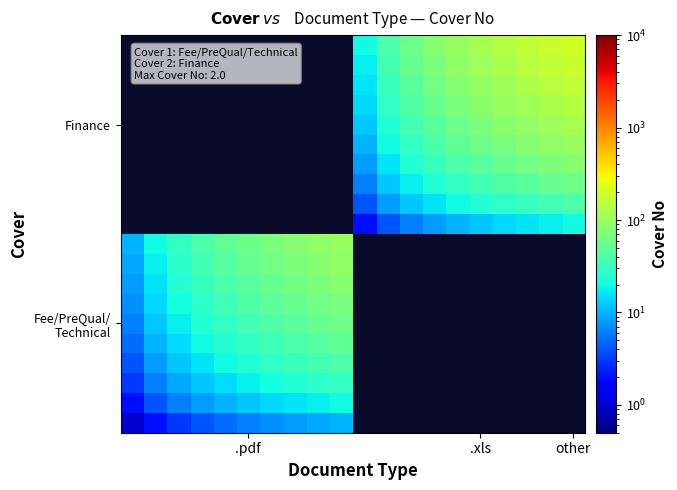

How many data points does each series have?

20